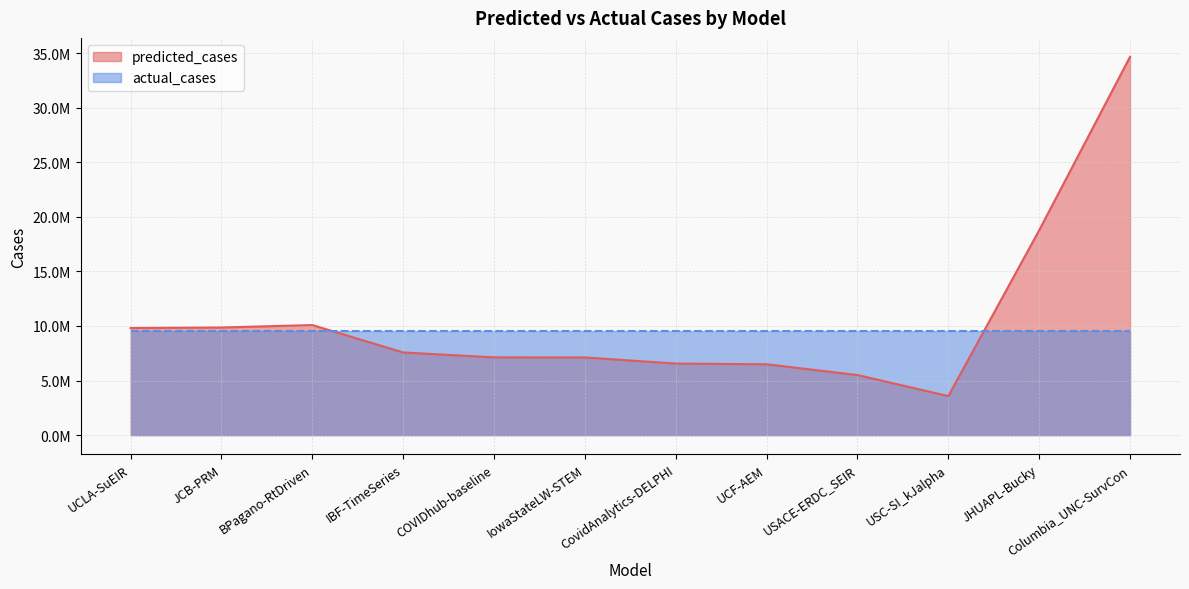

What is the label of the 6th point from the right?

CovidAnalytics-DELPHI